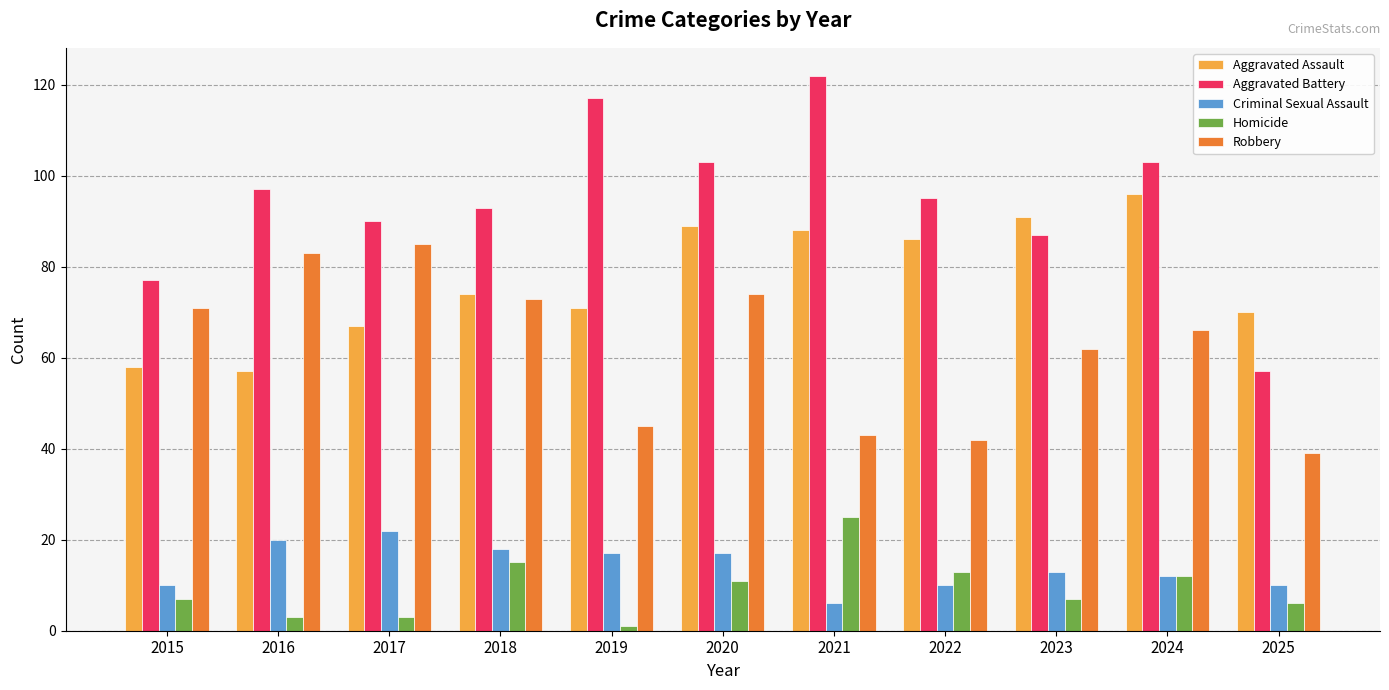

Reading right to left, what are all the values shown in this chart?

Aggravated Assault: 2025=70	2024=96	2023=91	2022=86	2021=88	2020=89	2019=71	2018=74	2017=67	2016=57	2015=58
Aggravated Battery: 2025=57	2024=103	2023=87	2022=95	2021=122	2020=103	2019=117	2018=93	2017=90	2016=97	2015=77
Criminal Sexual Assault: 2025=10	2024=12	2023=13	2022=10	2021=6	2020=17	2019=17	2018=18	2017=22	2016=20	2015=10
Homicide: 2025=6	2024=12	2023=7	2022=13	2021=25	2020=11	2019=1	2018=15	2017=3	2016=3	2015=7
Robbery: 2025=39	2024=66	2023=62	2022=42	2021=43	2020=74	2019=45	2018=73	2017=85	2016=83	2015=71